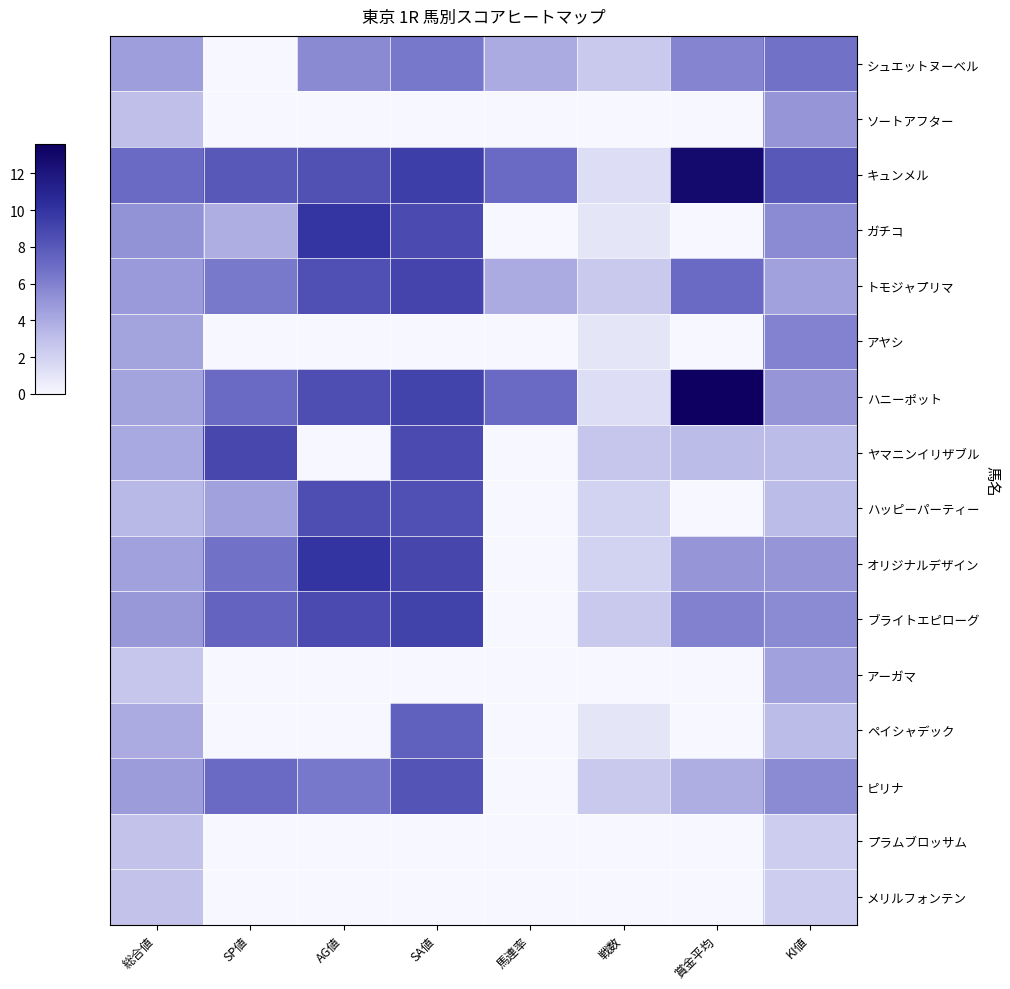

How many categories are shown in the chart?

8